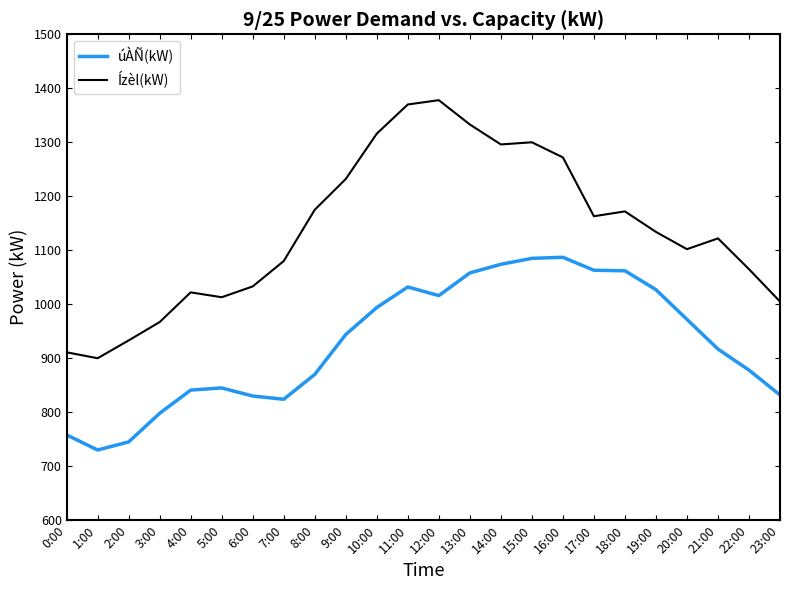

What is the difference between the úÀÑ(kW) values at 0:00 and 11:00?

274